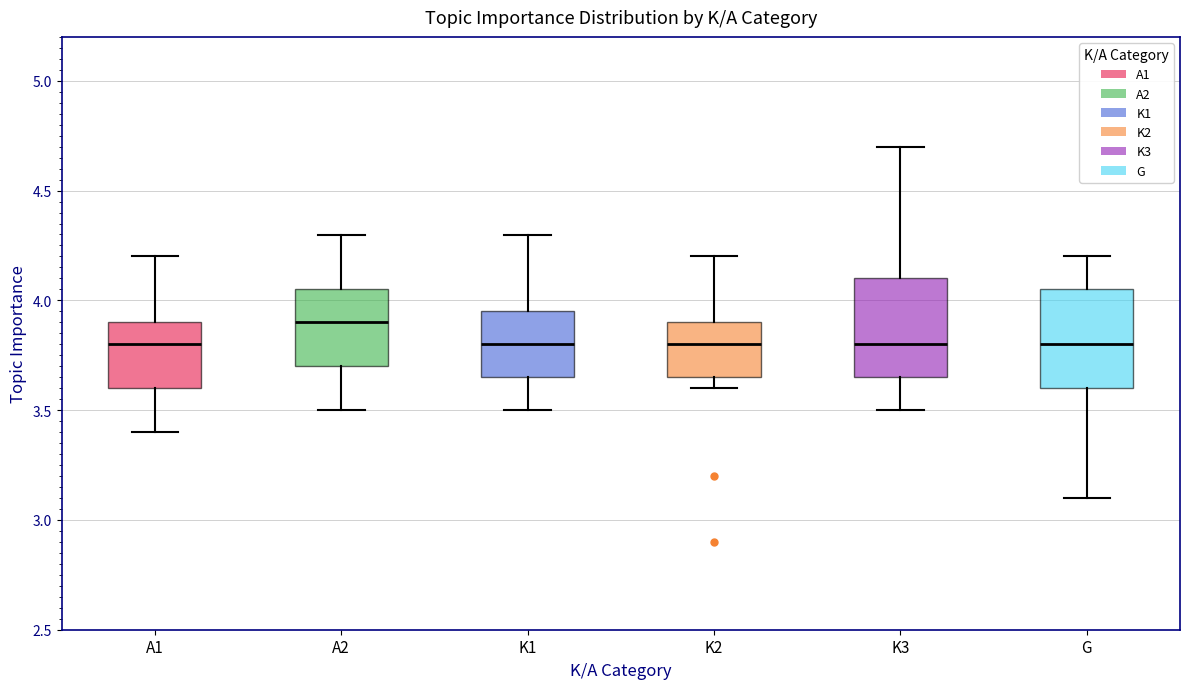

Which box has the highest median line?

A2